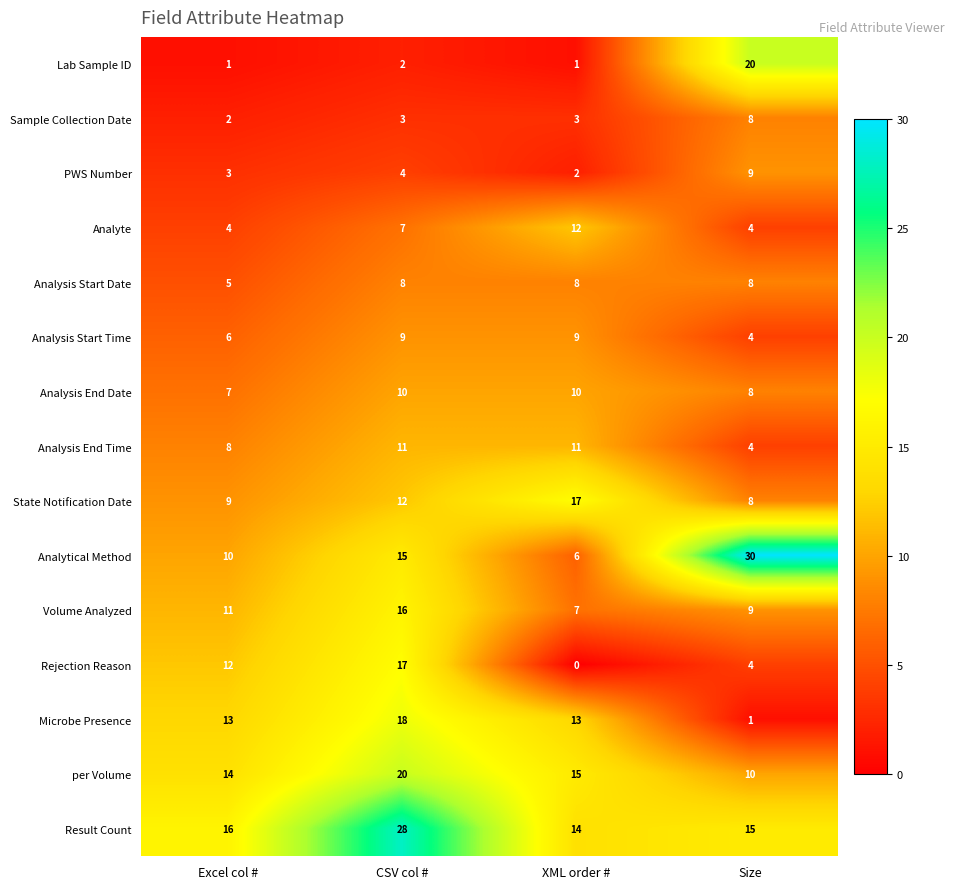

What is the average value of the Rejection Reason series?

8